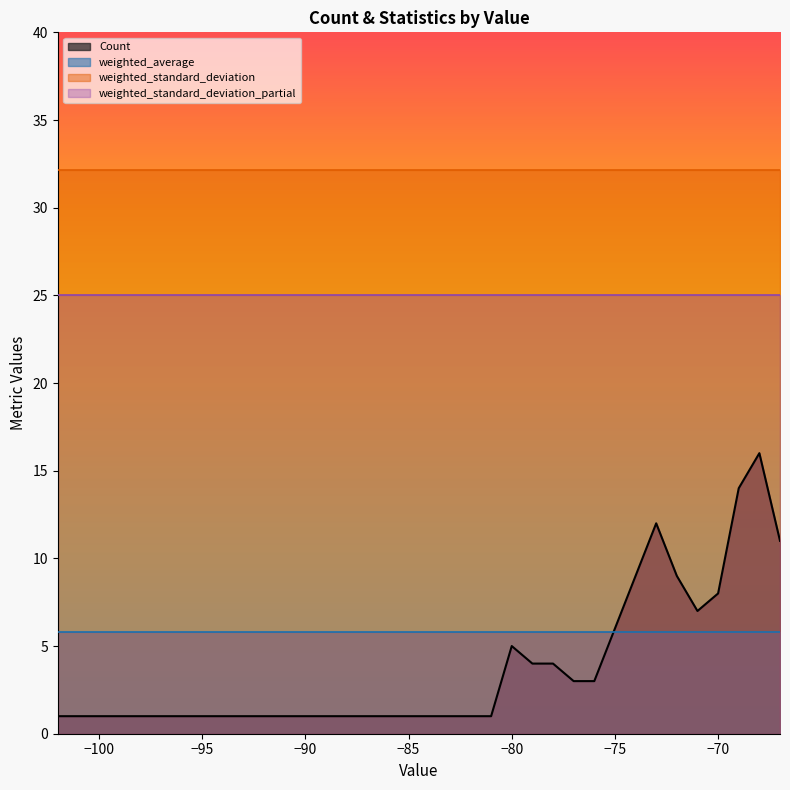

How many times do weighted_average and Count cross each other?

1